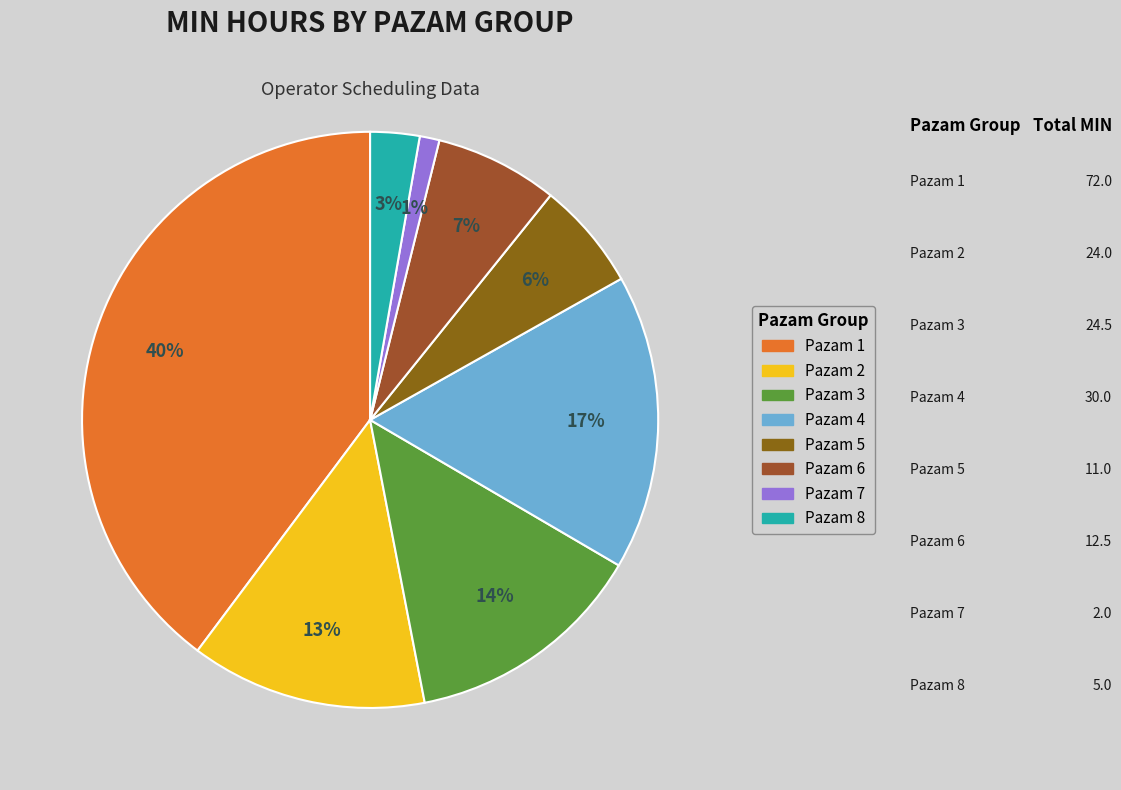

How many slices are in this pie chart?

8